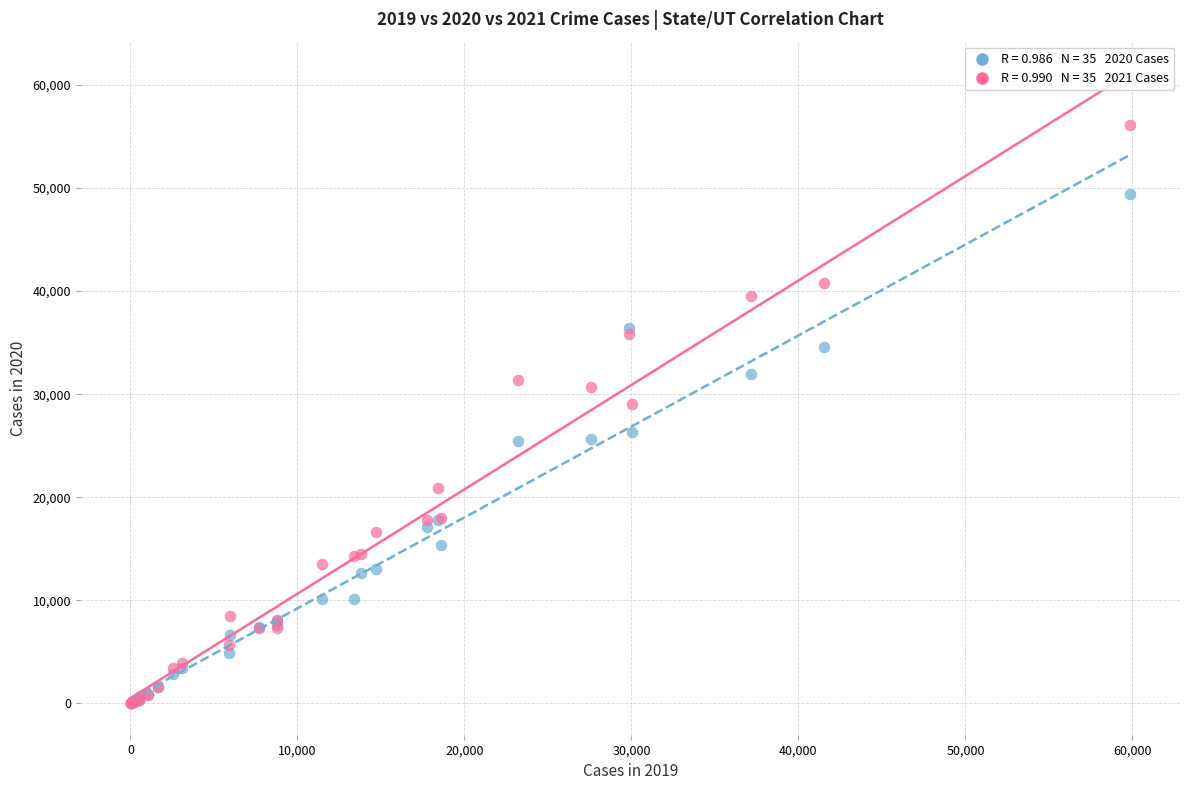

Across all series, what Y value is closest to 28046?

29046